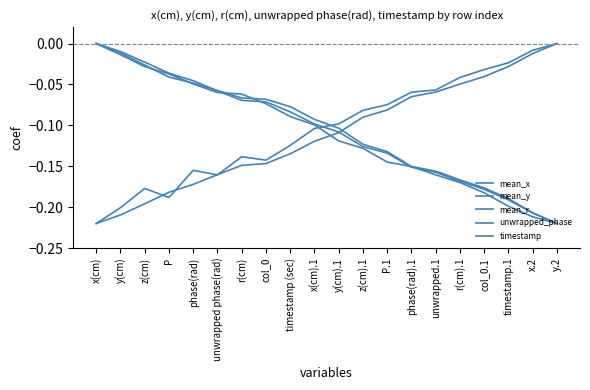

Is this an area chart (filled region under the line)?

No